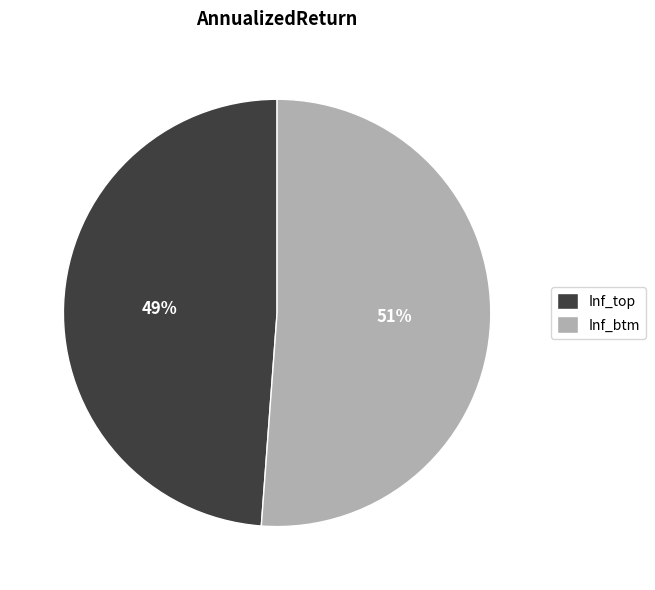

Which slice is the largest?

Inf_btm